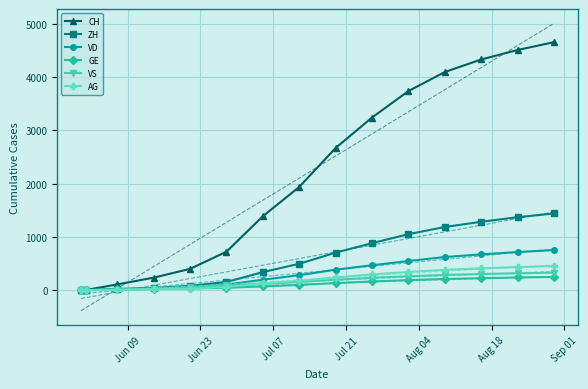

After their last crossing, which series has the higher values: VD or VS?

VD